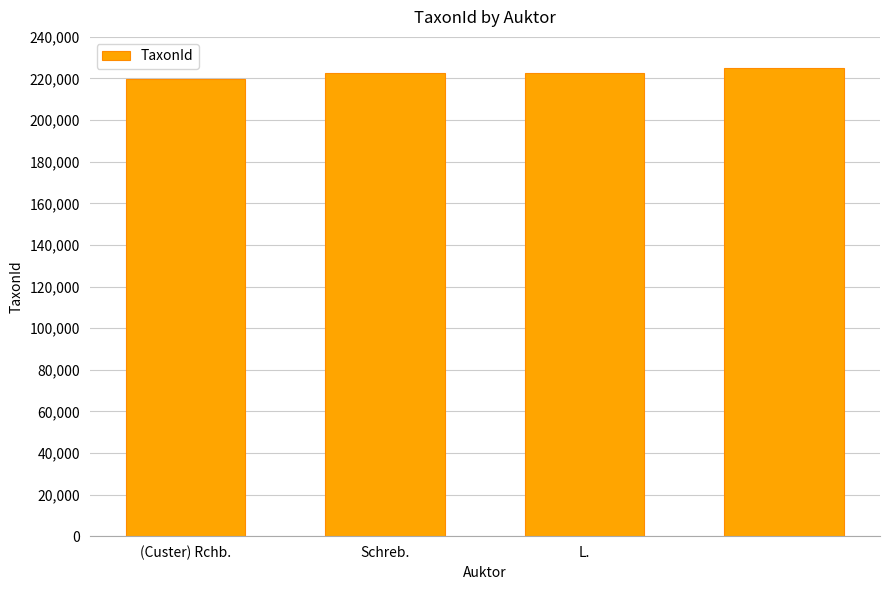

What is the greatest value displayed?

225046